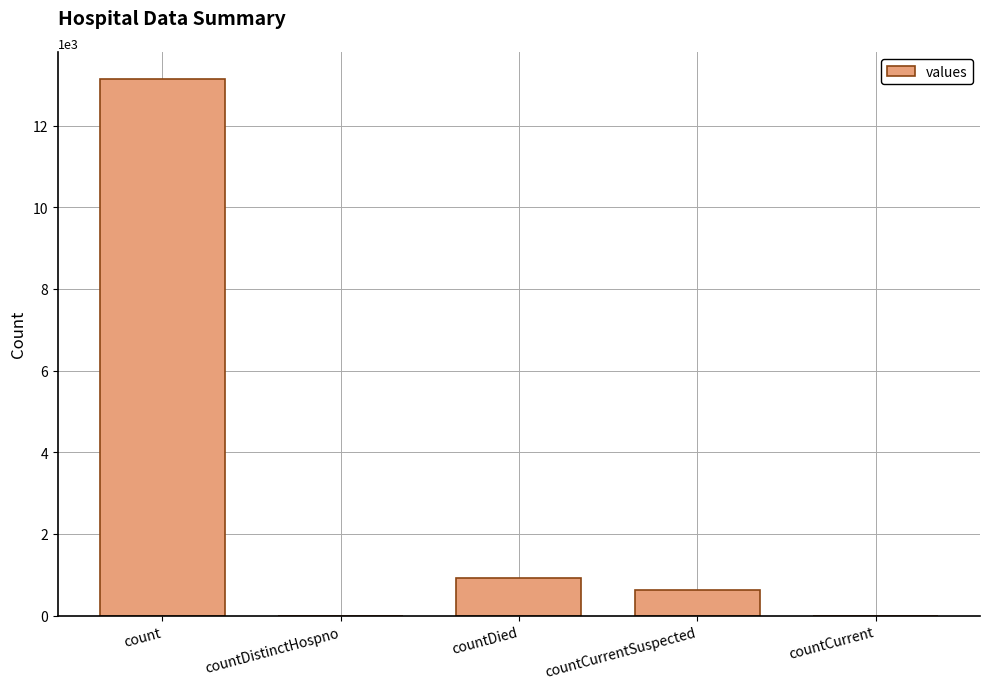

Read the value at count.

13147